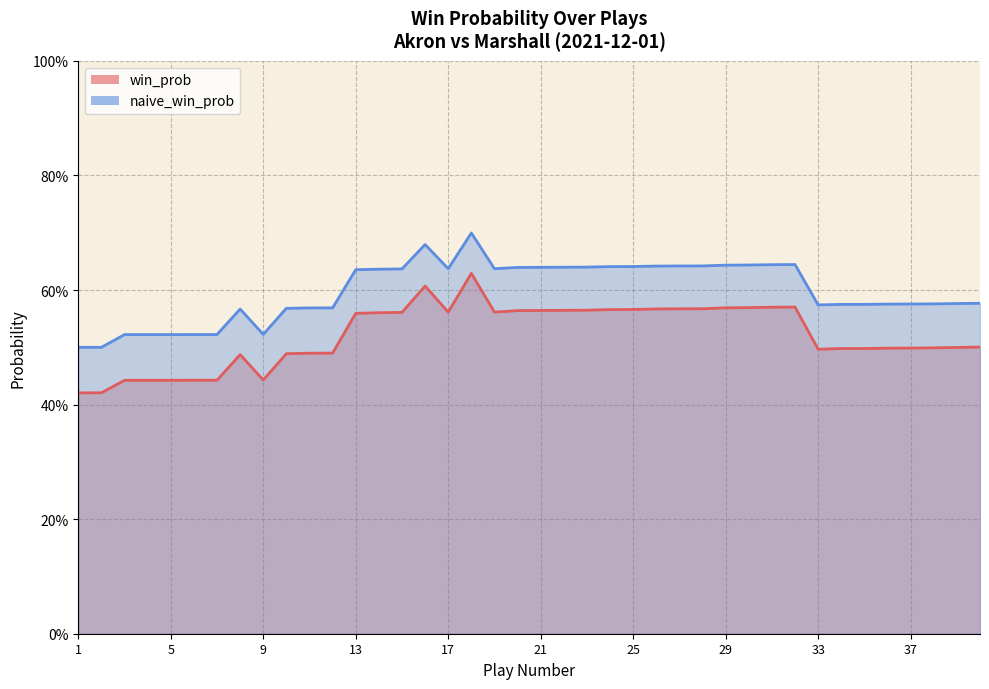

At which category does naive_win_prob reach its first local valley?

9